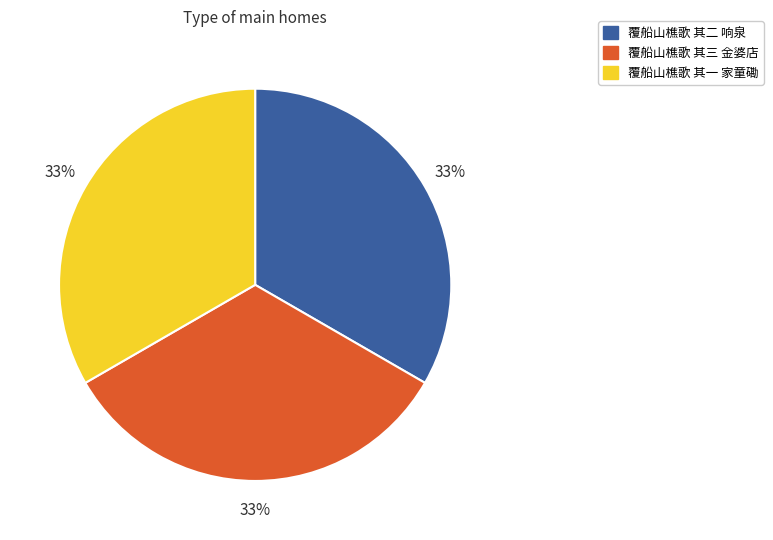

How many segments does this pie chart have?

3